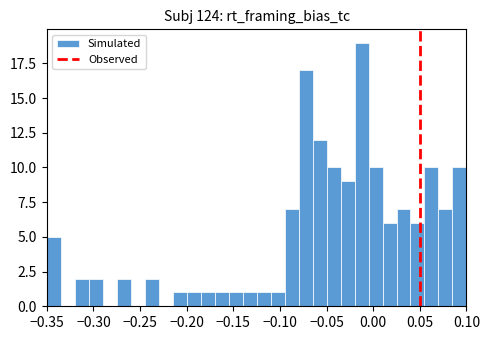

Around what value on the x-axis is the tallest bar? Give the approximate position of its centre, as read against the axis.

-0.010